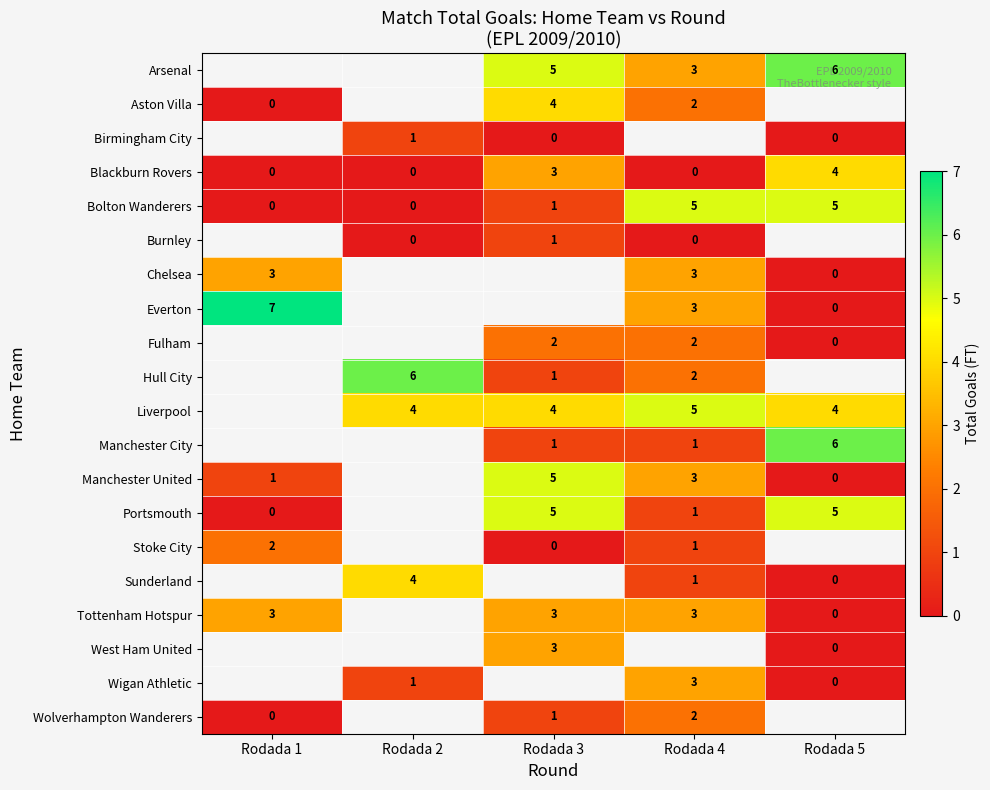

How many categories are shown in the chart?

5